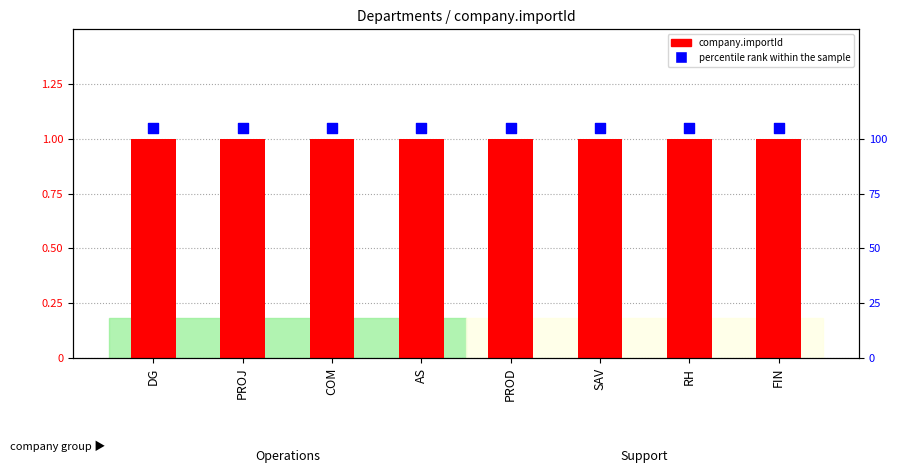

Which series has the widest spread of Y values?

company.importId